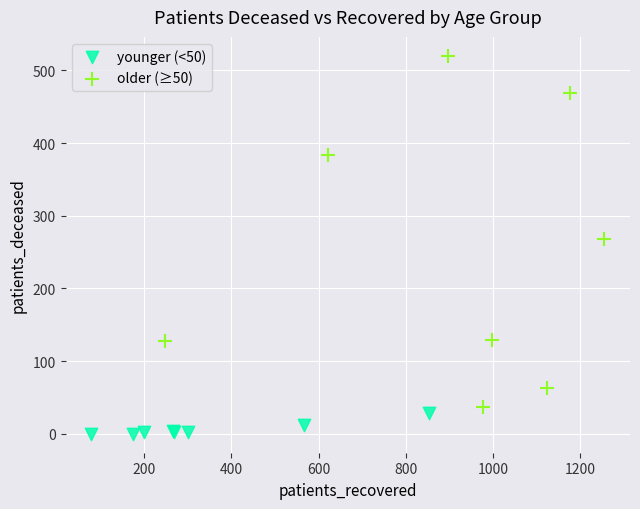

Which series contains the lowest Y value?

younger (<50)